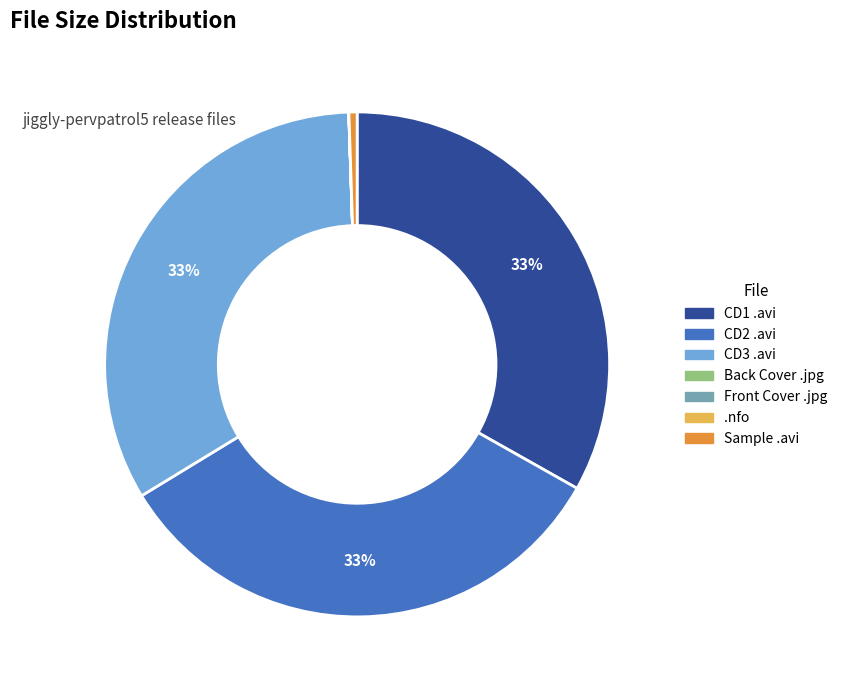

True or false: CD1 .avi accounts for 21% of the total.

False